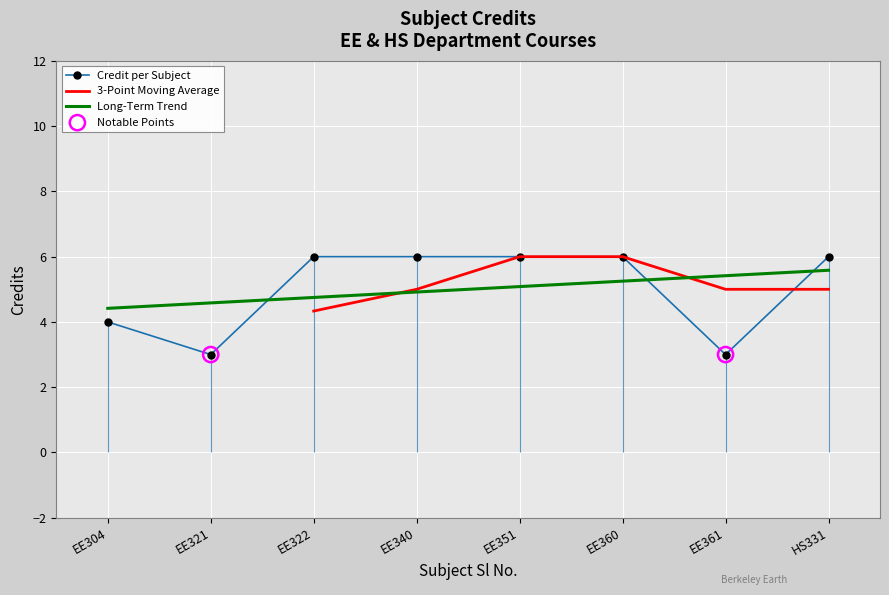

True or false: Credit per Subject has a value of 4.9 at EE321.

False